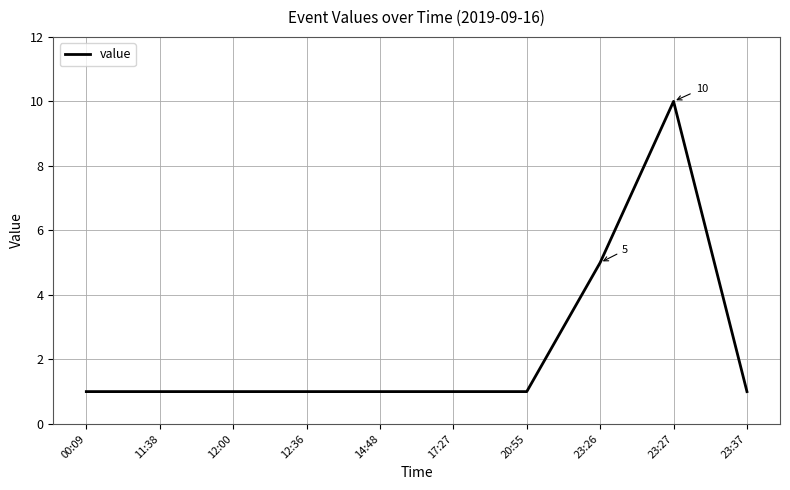

Is it true that the value at 23:37 is 2?

False